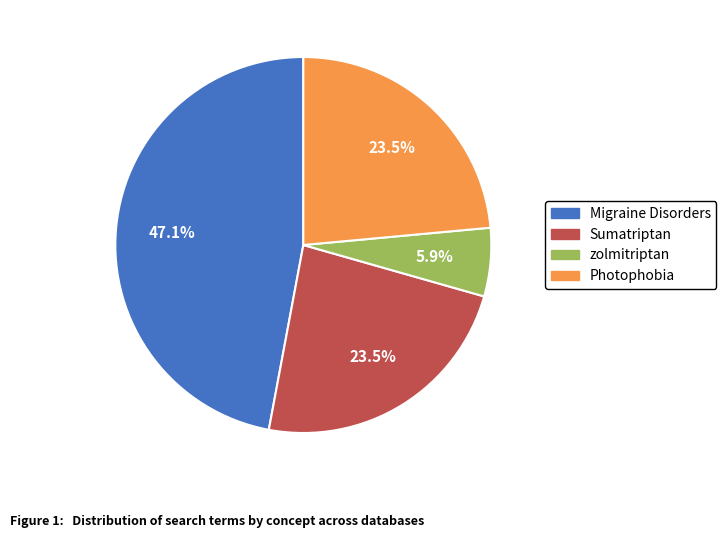

What percentage is the zolmitriptan slice, to the nearest percent?

6%